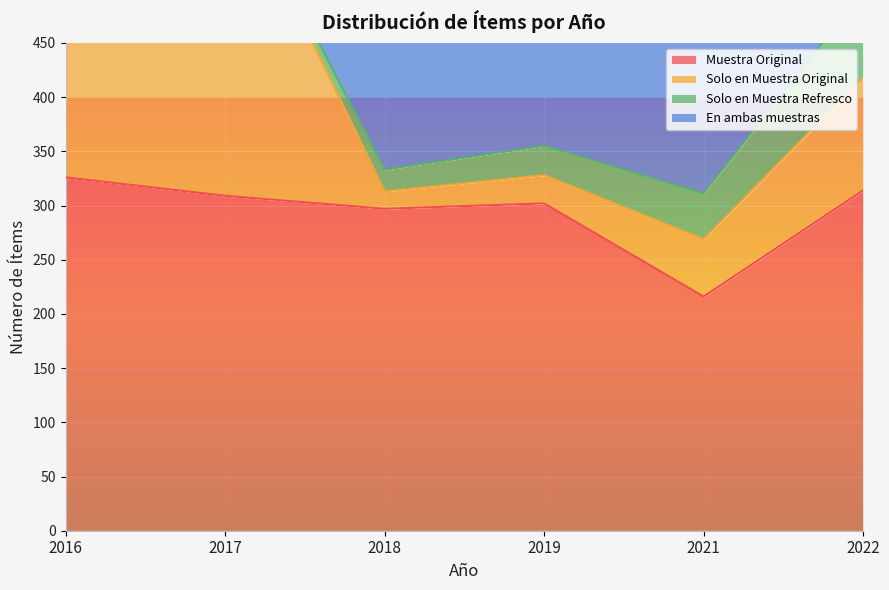

Where is Muestra Original nearest to the value 271?

2018